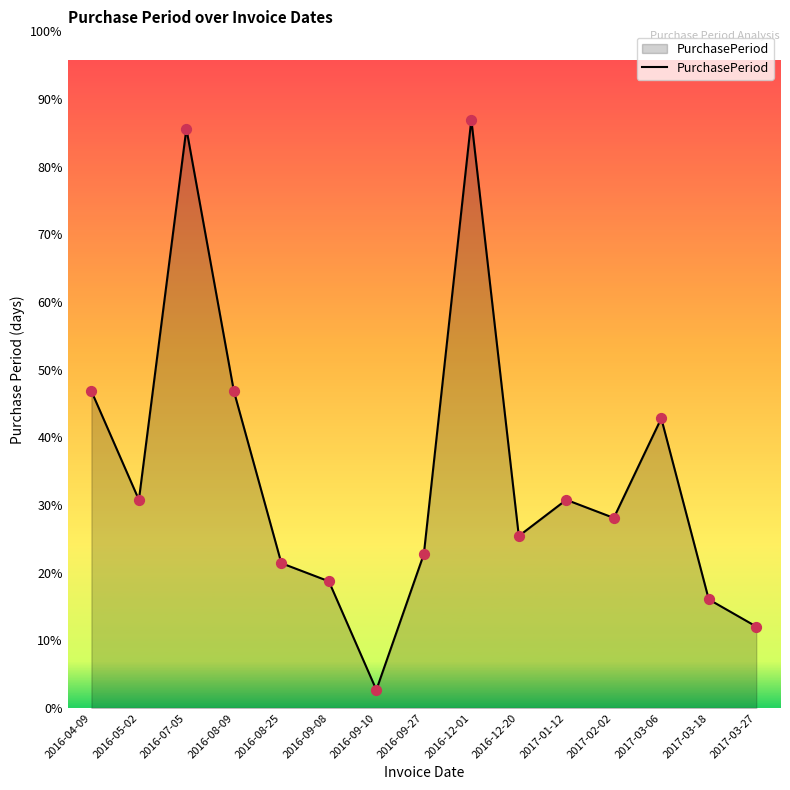

Does the chart have visible grid lines?

No